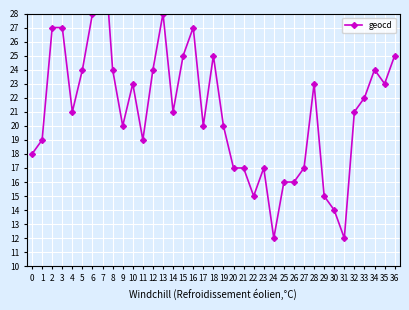

Rank the categories by value from lowest to highest.

24, 31, 30, 22, 29, 25, 26, 20, 21, 23, 27, 0, 1, 11, 9, 17, 19, 4, 14, 32, 33, 10, 28, 35, 5, 8, 12, 34, 15, 18, 36, 2, 3, 16, 6, 13, 7